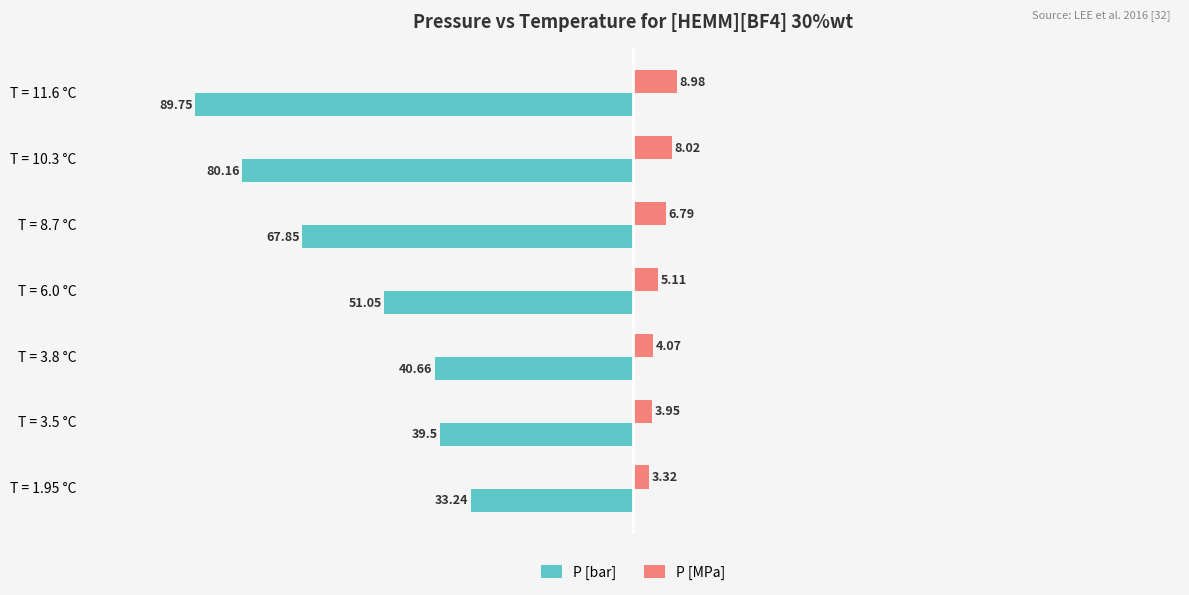

What is the difference between the P [MPa] values at T = 6.0 °C and T = 10.3 °C?

2.9